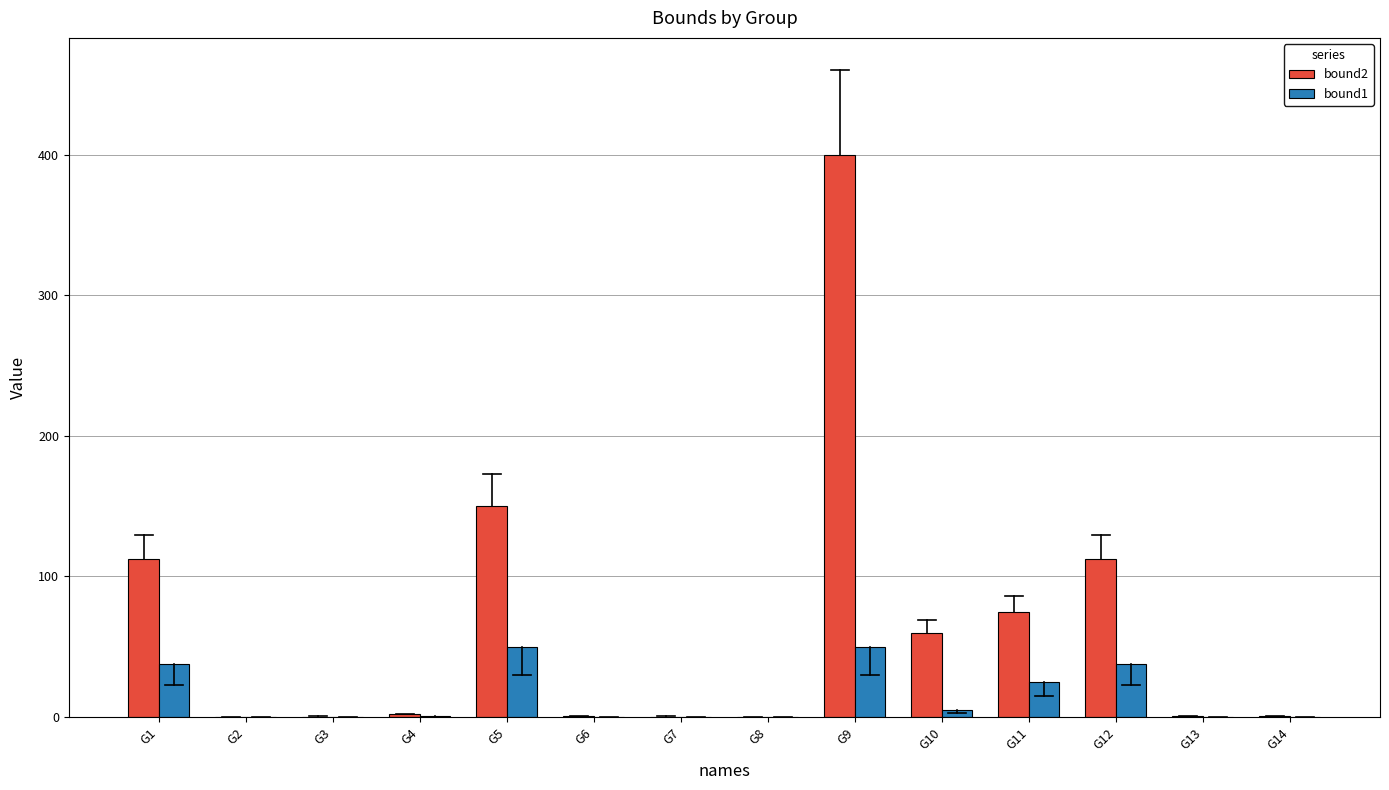

Which series has the largest range (max minus min)?

bound2